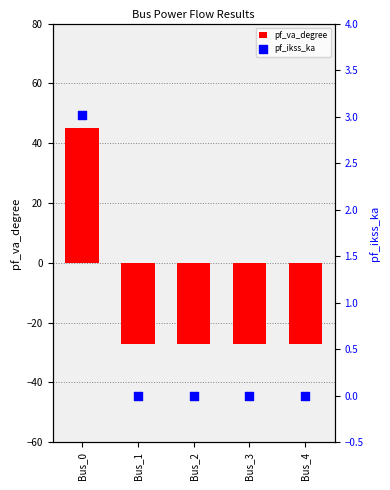

At which category is the sum across all series the highest?

Bus_0